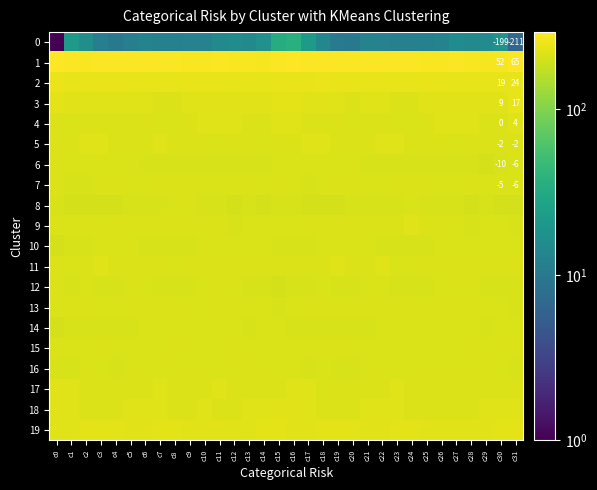

At which category is the sum across all series the highest?

c16